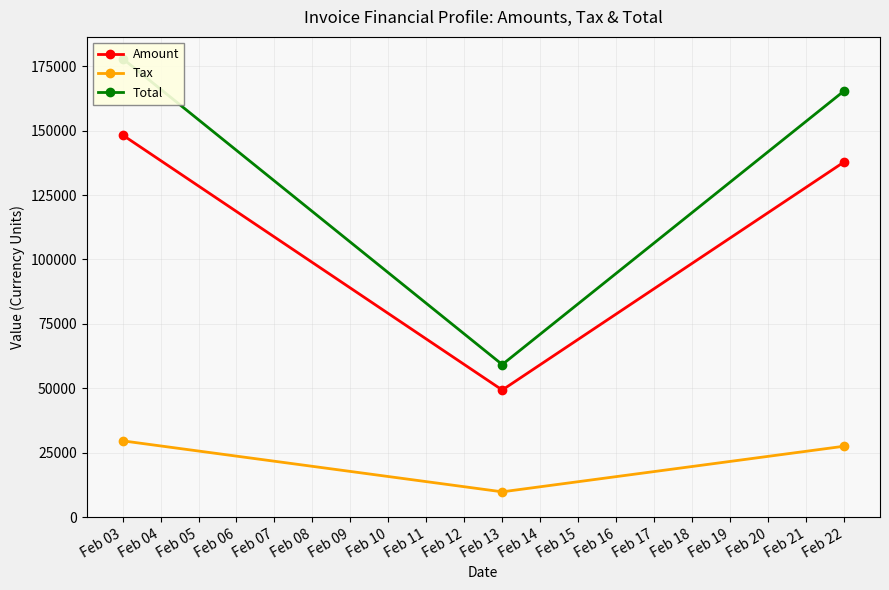

What is the lowest value of the Total series?

59239.2